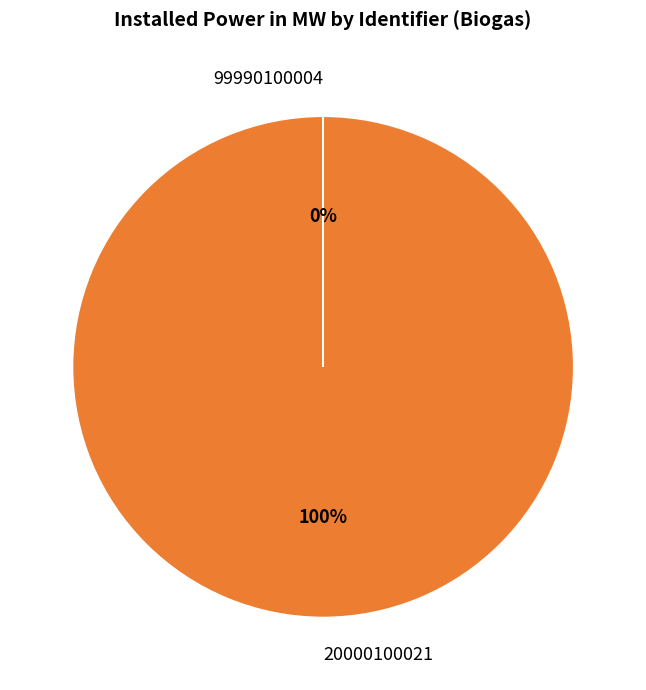

To the nearest percent, what portion does 20000100021 represent?

100%